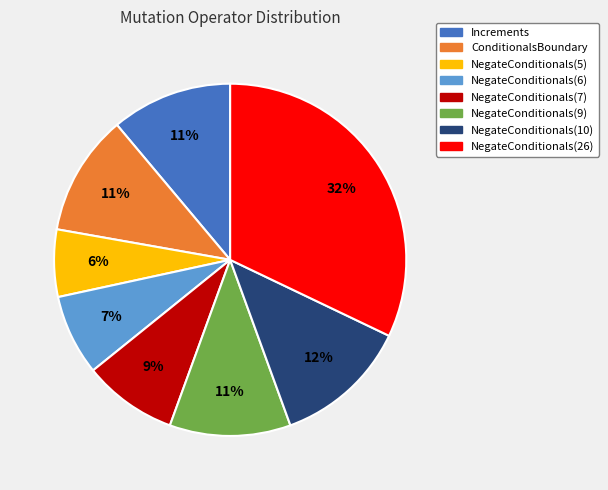

Between Increments and NegateConditionals(6), which is larger?

Increments